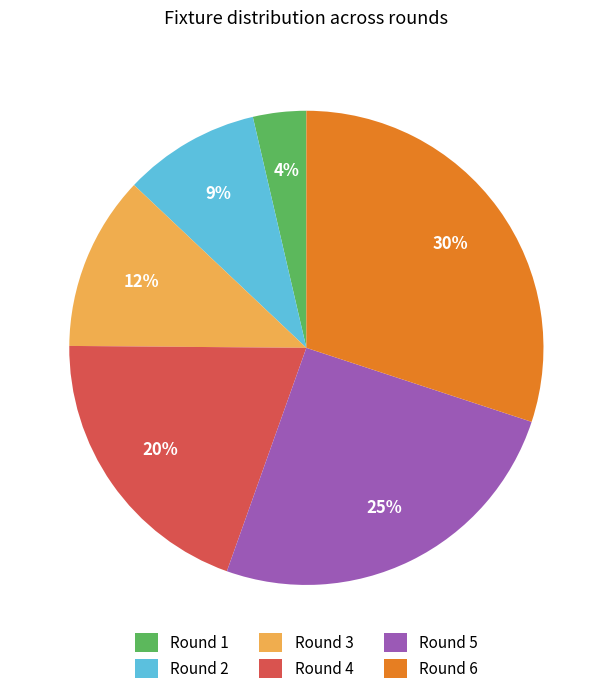

Which has a higher value, Round 5 or Round 4?

Round 5